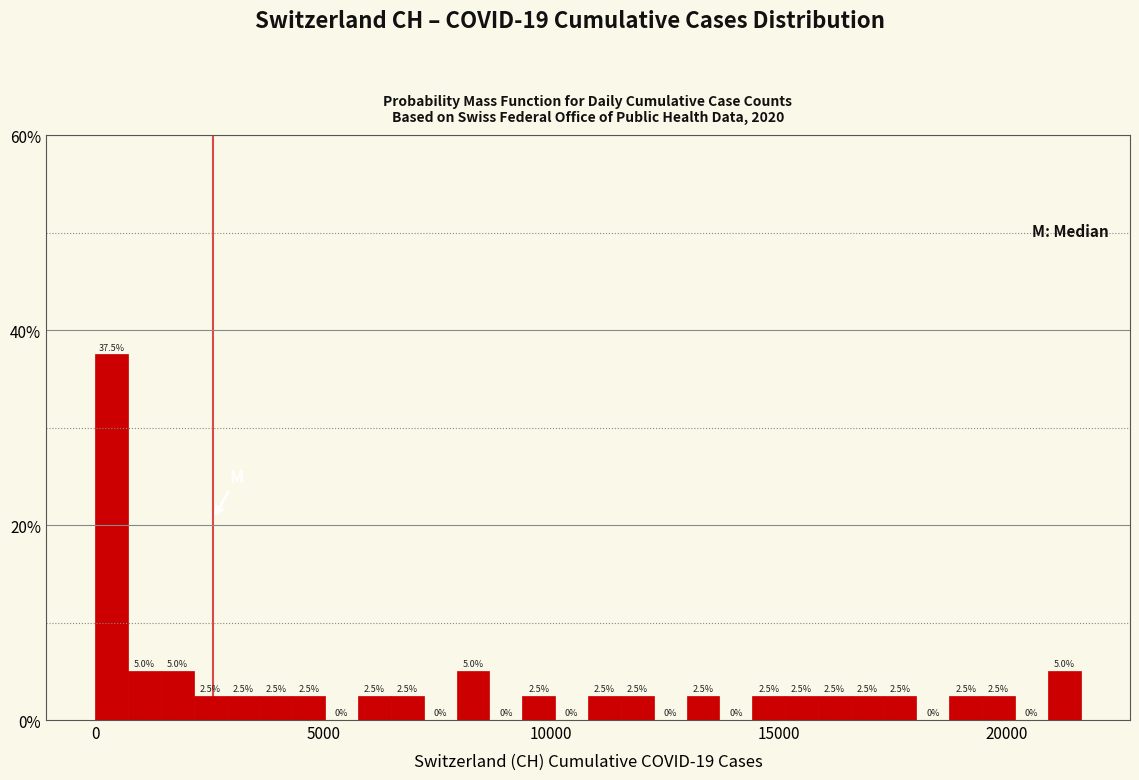

Around what value on the x-axis is the tallest bar? Give the approximate position of its centre, as read against the axis.

500